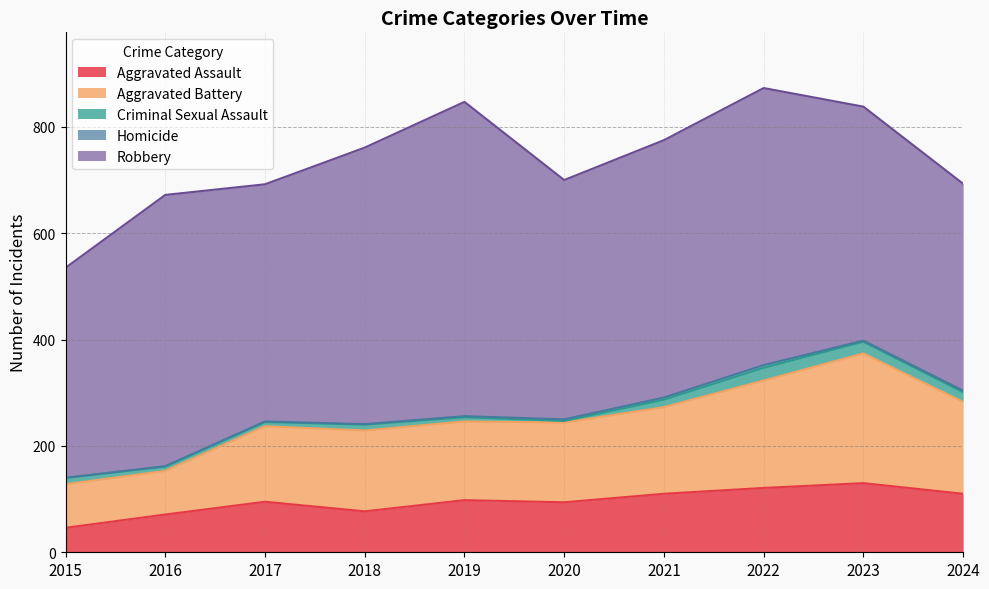

What is the sum of the Aggravated Assault values at 2023 and 2022?

251